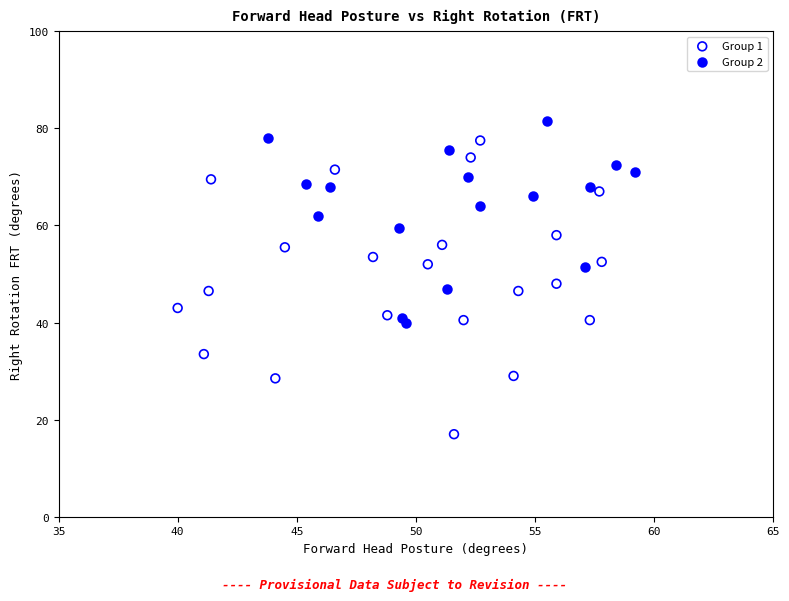

Which series contains the lowest Y value?

Group 1